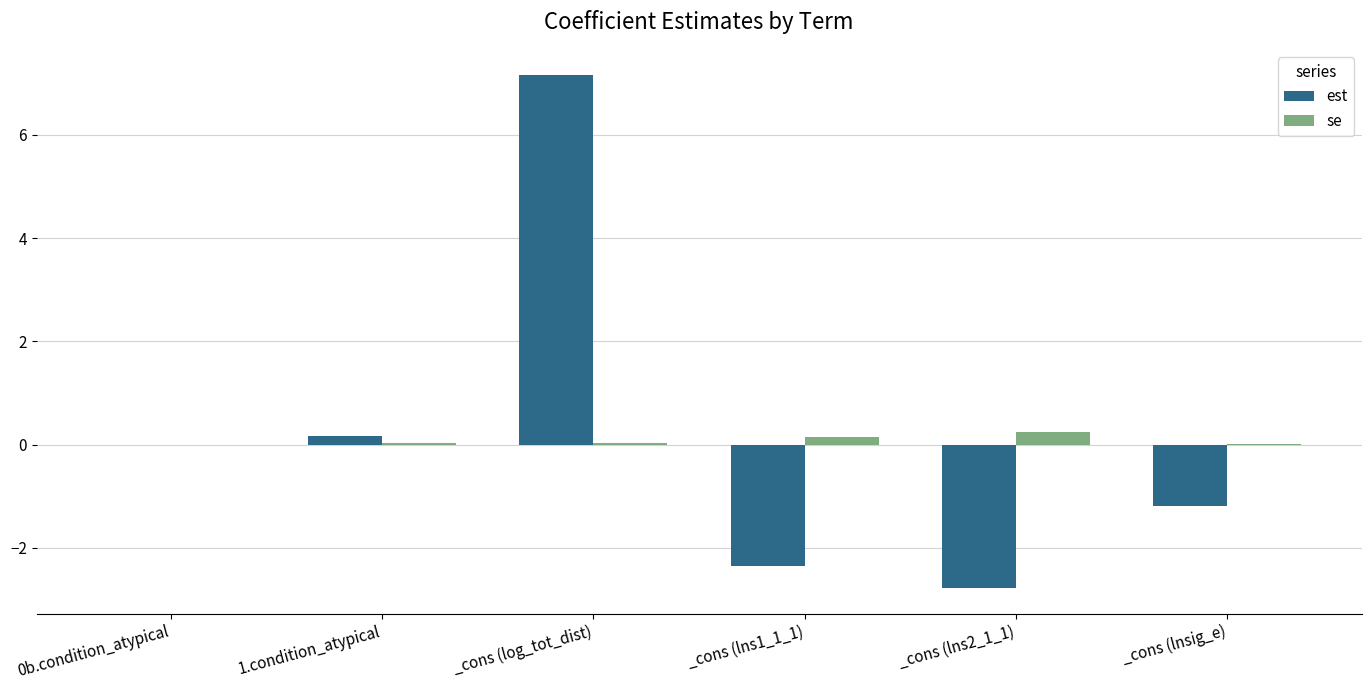

Between 0b.condition_atypical and _cons (lns1_1_1), which series saw the biggest shift?

est